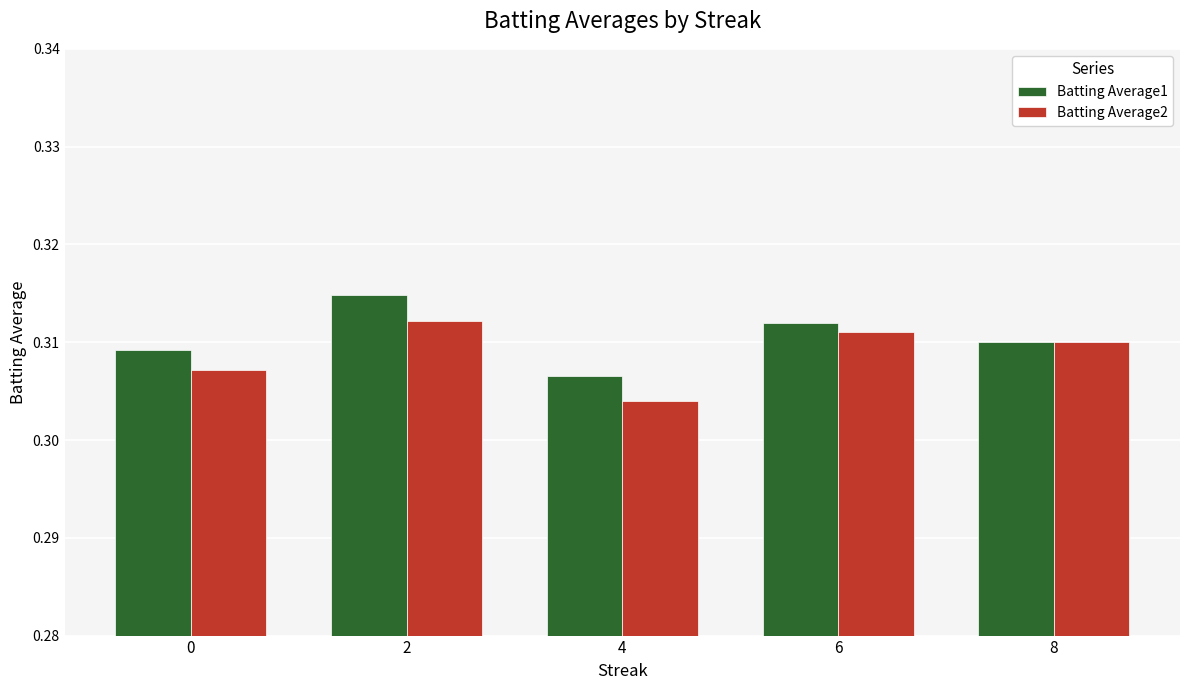

Rank the categories by Batting Average2 value from highest to lowest.

2, 6, 8, 0, 4